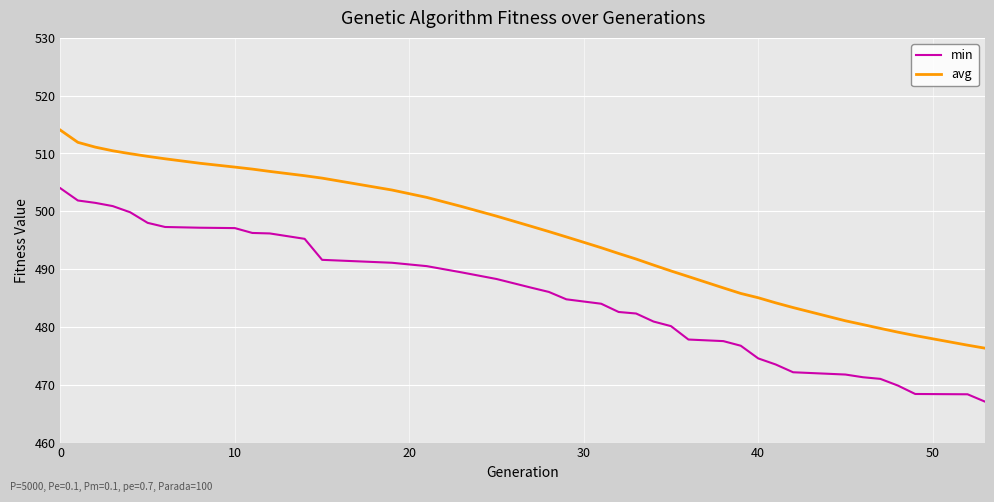

What are all the series names shown in the legend?

min, avg